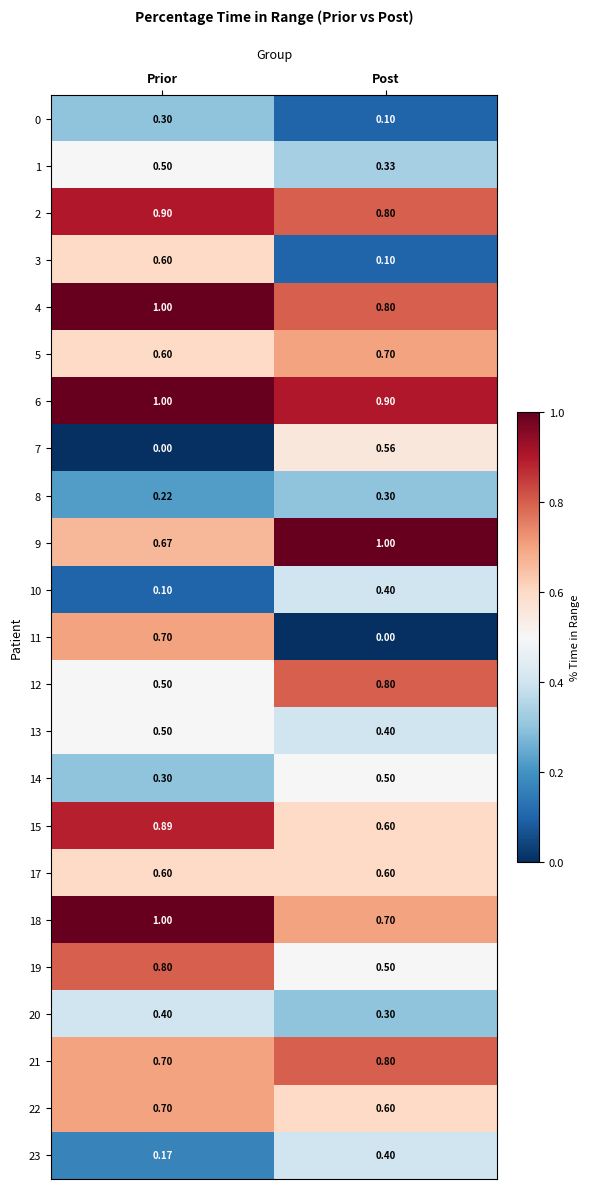

What is the maximum value shown in the chart?

1.0